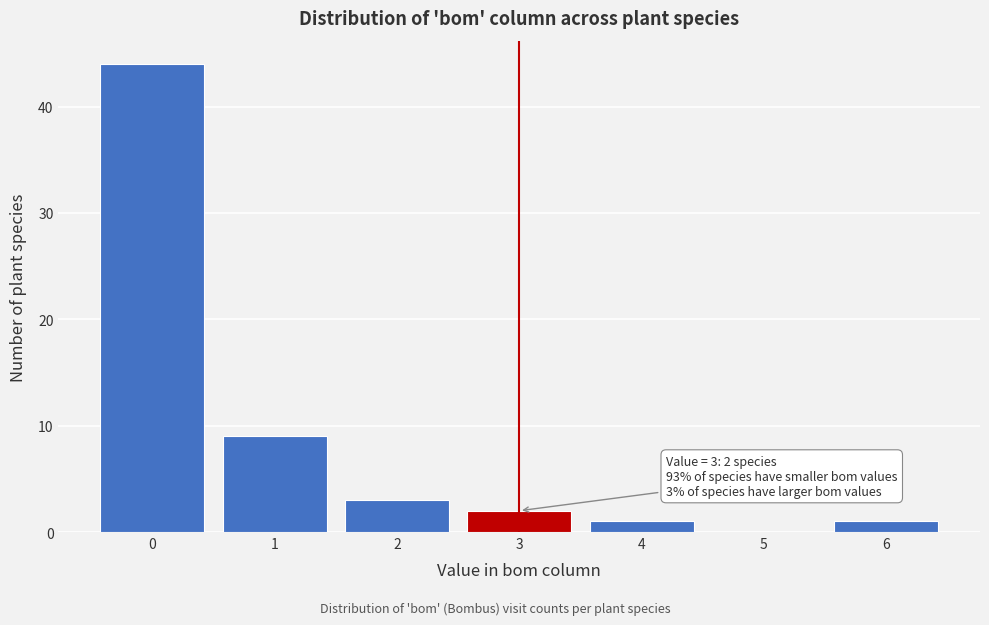

Over which range of the x-axis is the bar tallest?

-0.5 to 0.5